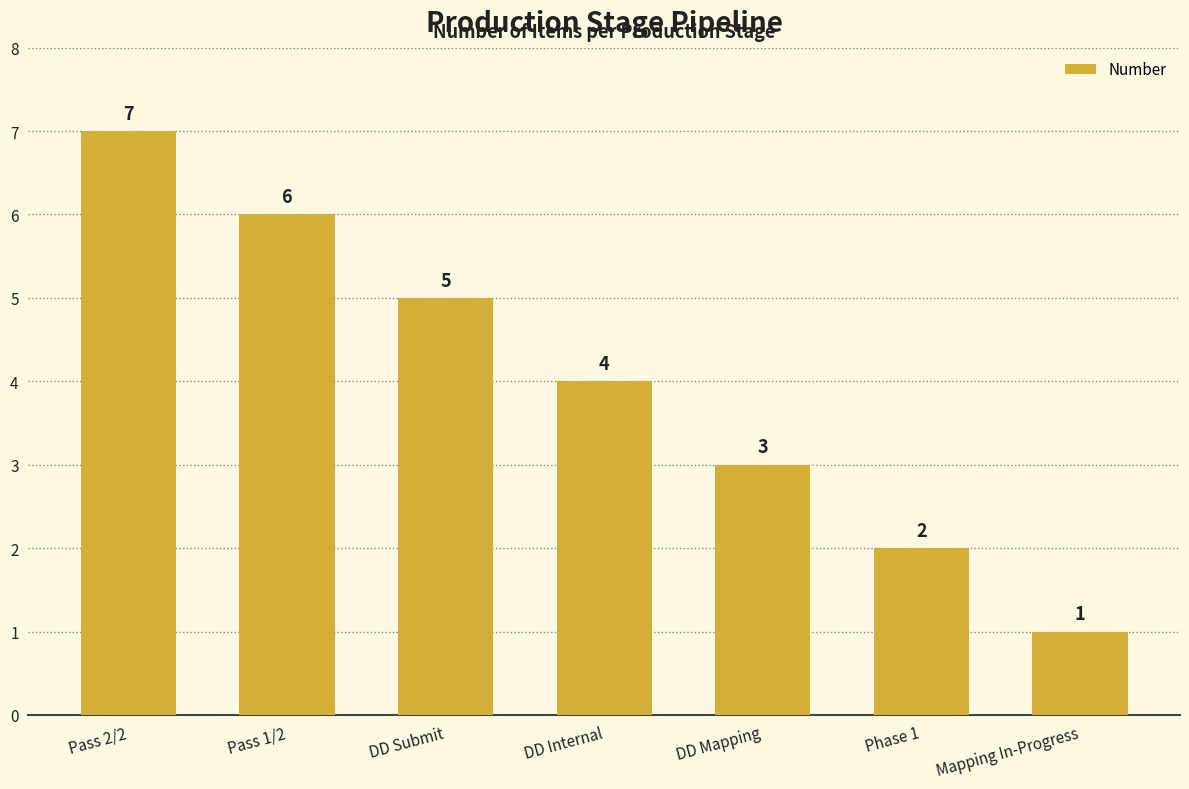

What position from the left is Phase 1?

6